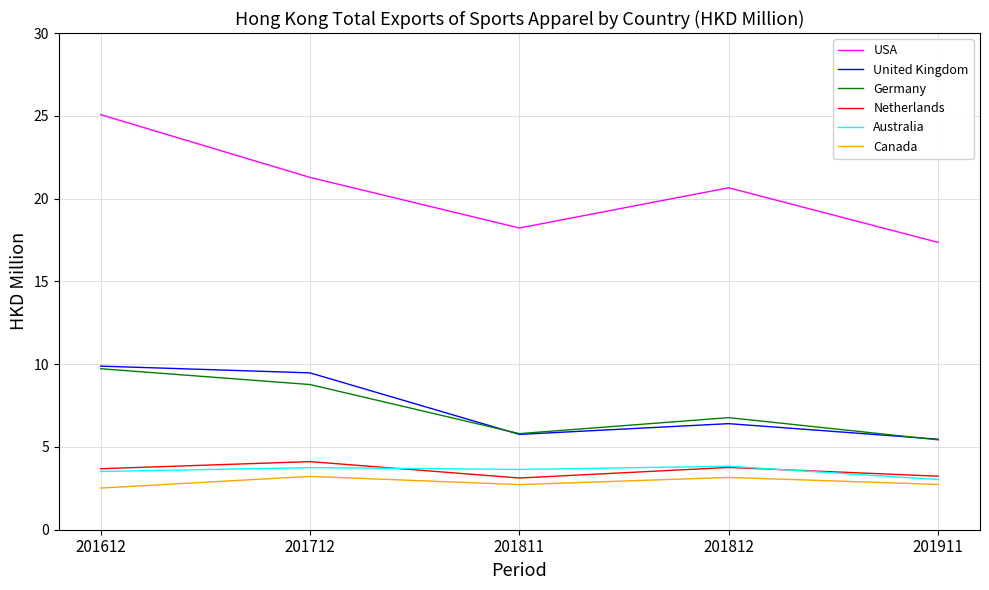

True or false: Germany and Netherlands intersect in this chart.

False